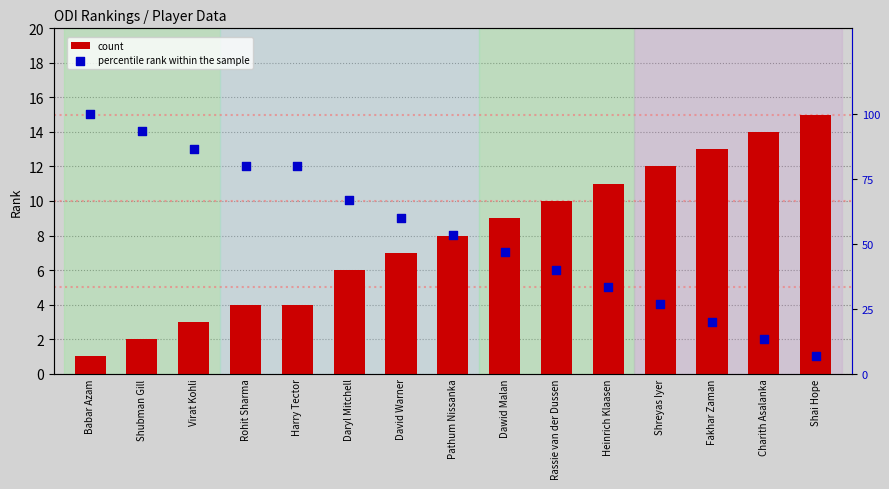

What are all the series names shown in the legend?

count, percentile rank within the sample